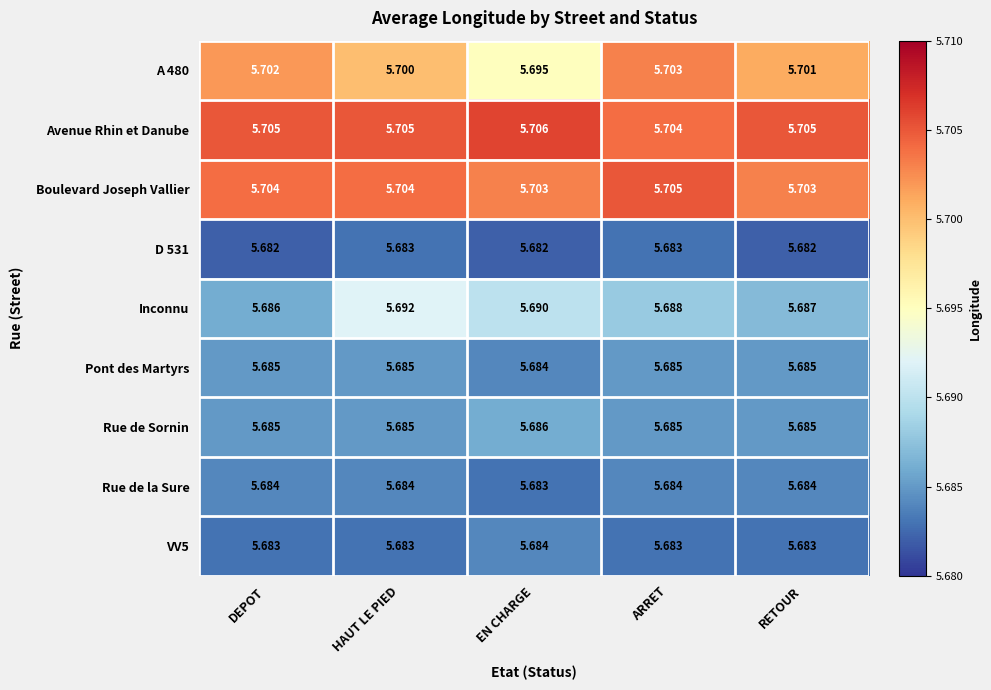

Which category has the highest value across all series?

EN CHARGE